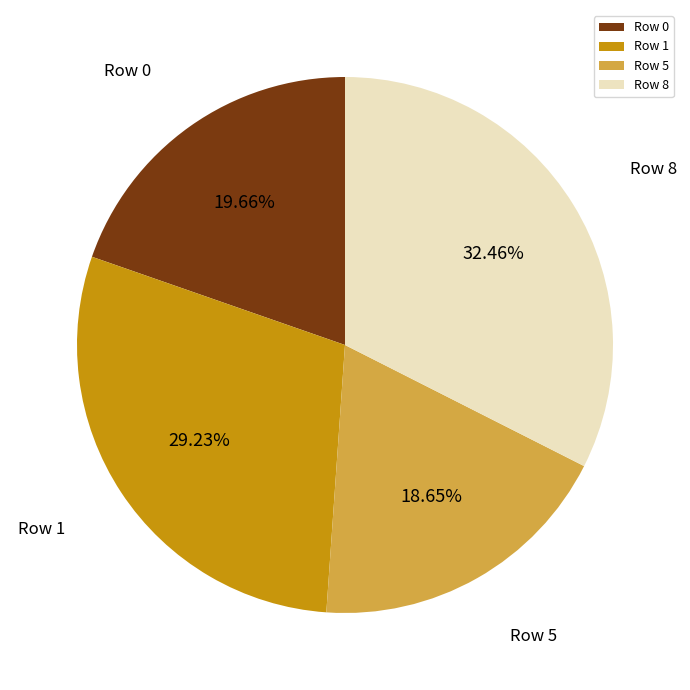

Does Row 1 represent more than half of the total?

No